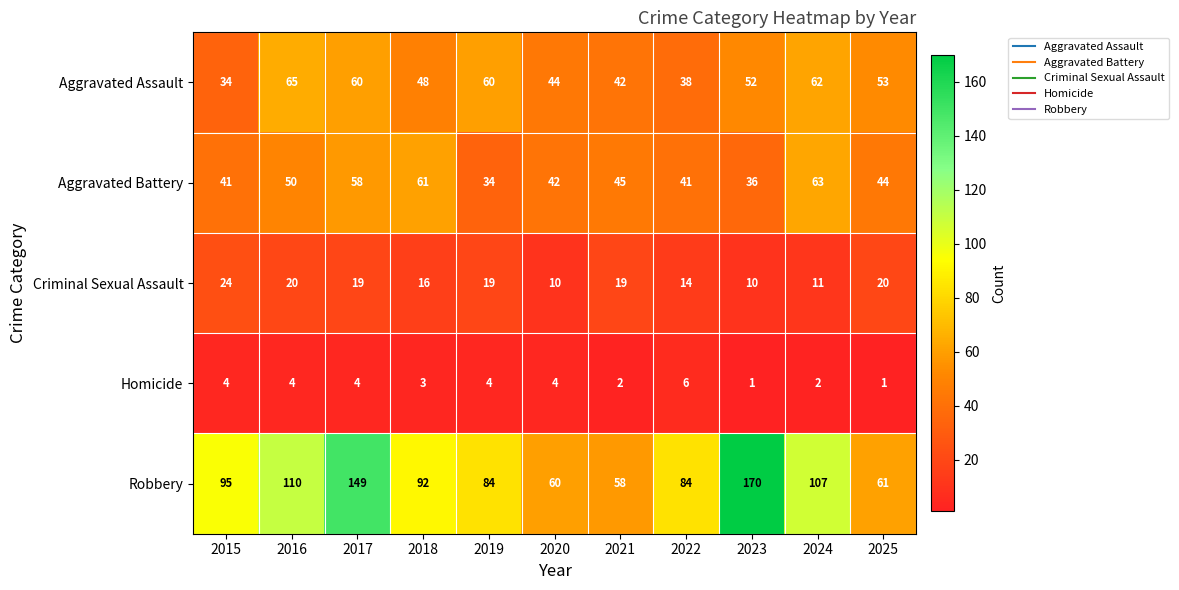

The Aggravated Assault series shows 56 at 2015. True or false?

False